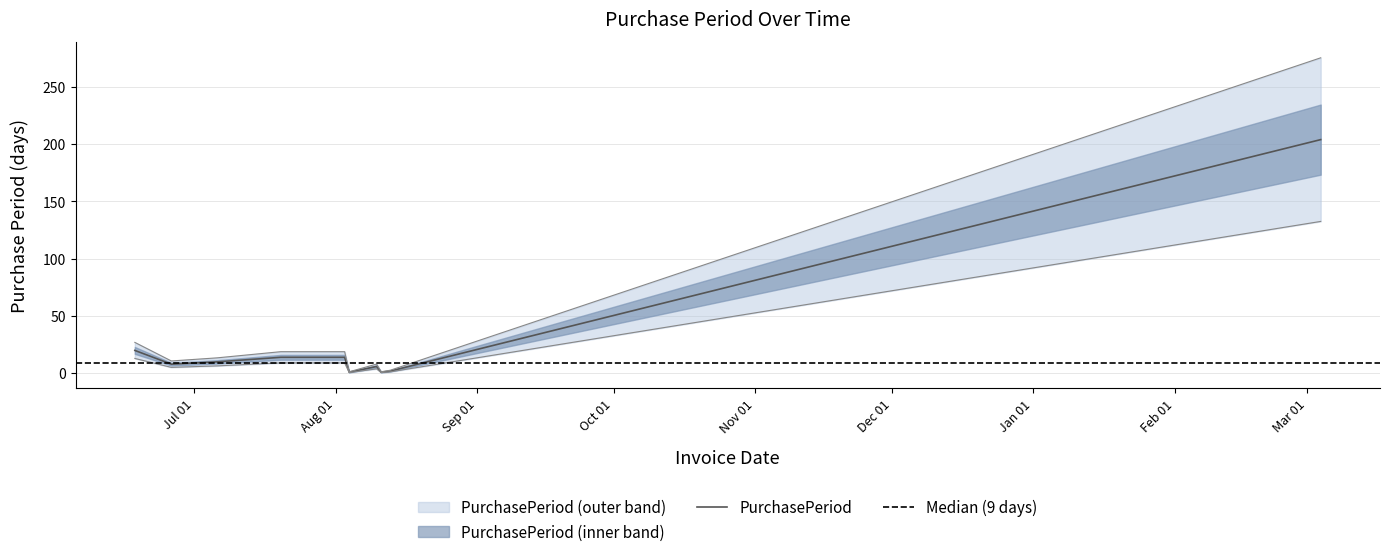

What position from the left is 2015-08-13?

9